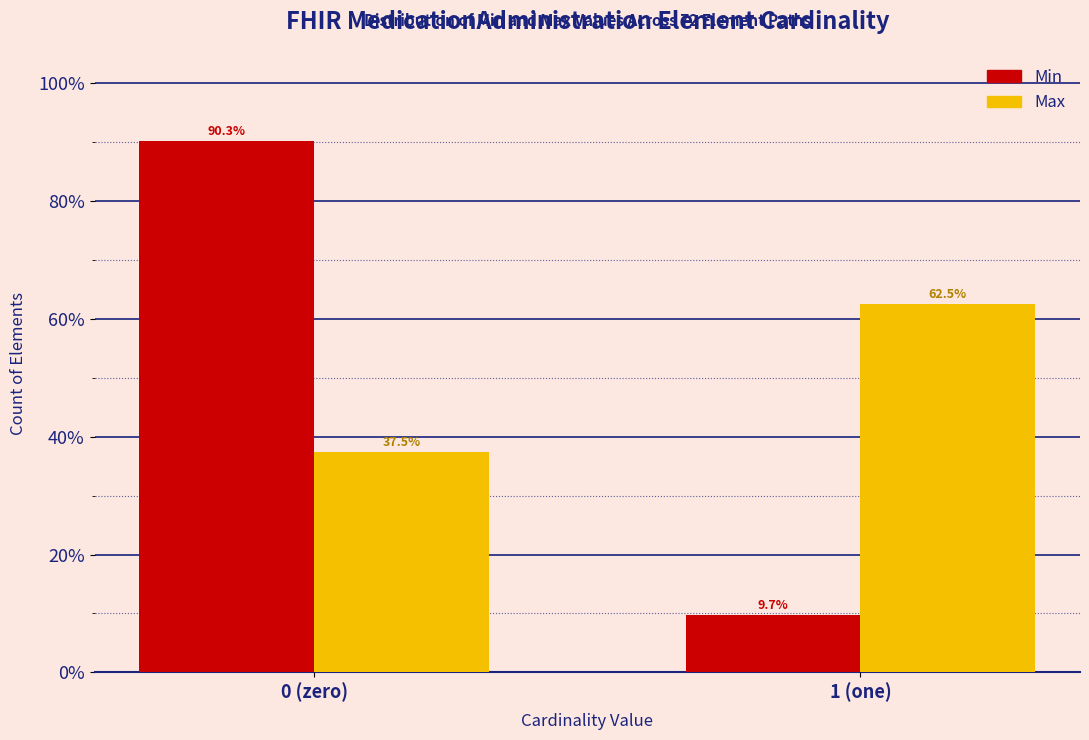

Reading left to right, list all the values displayed in this chart.

Min: 90.3	9.7
Max: 37.5	62.5